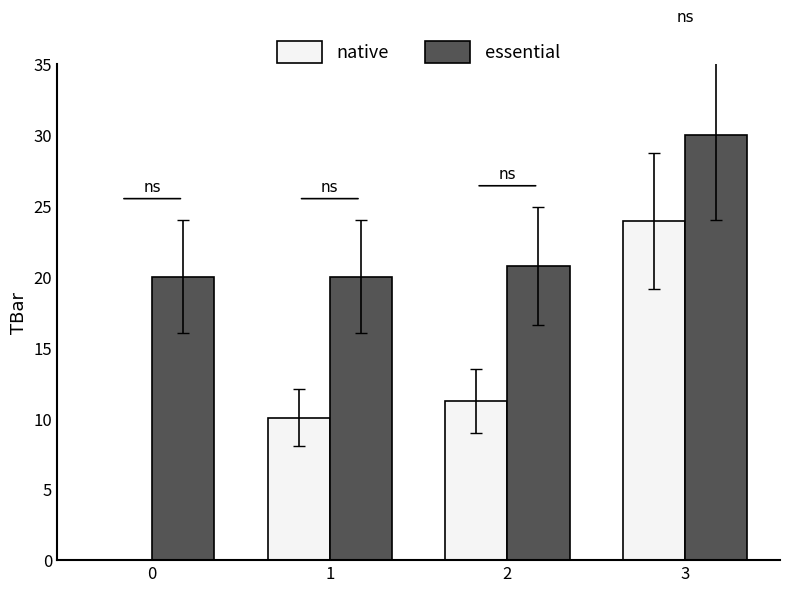

Is it true that native equals 13.6 at 1?

False